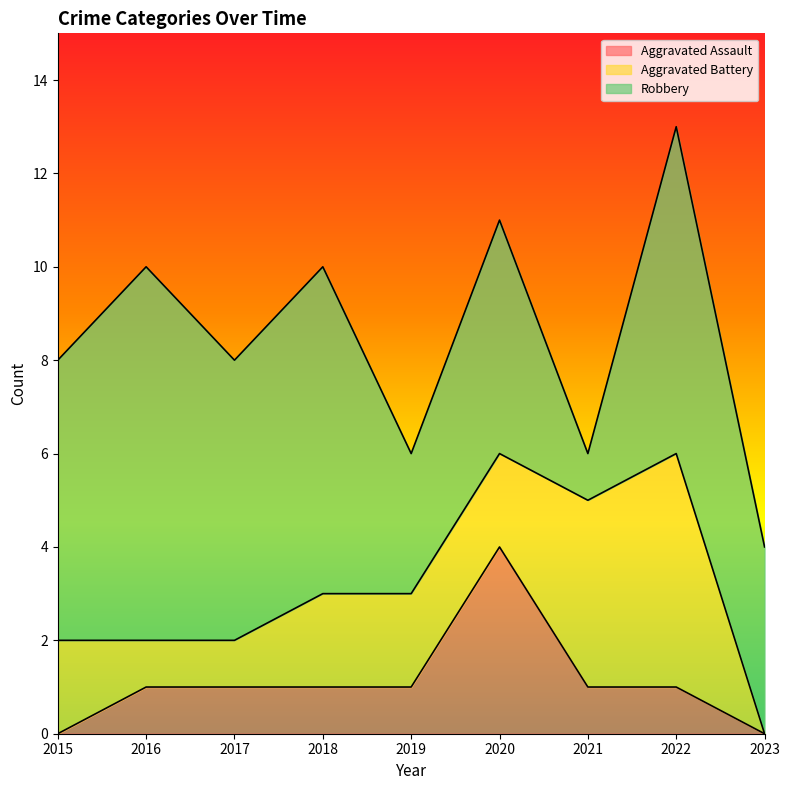

What is the value of the Robbery point at the 5th from the left?

3